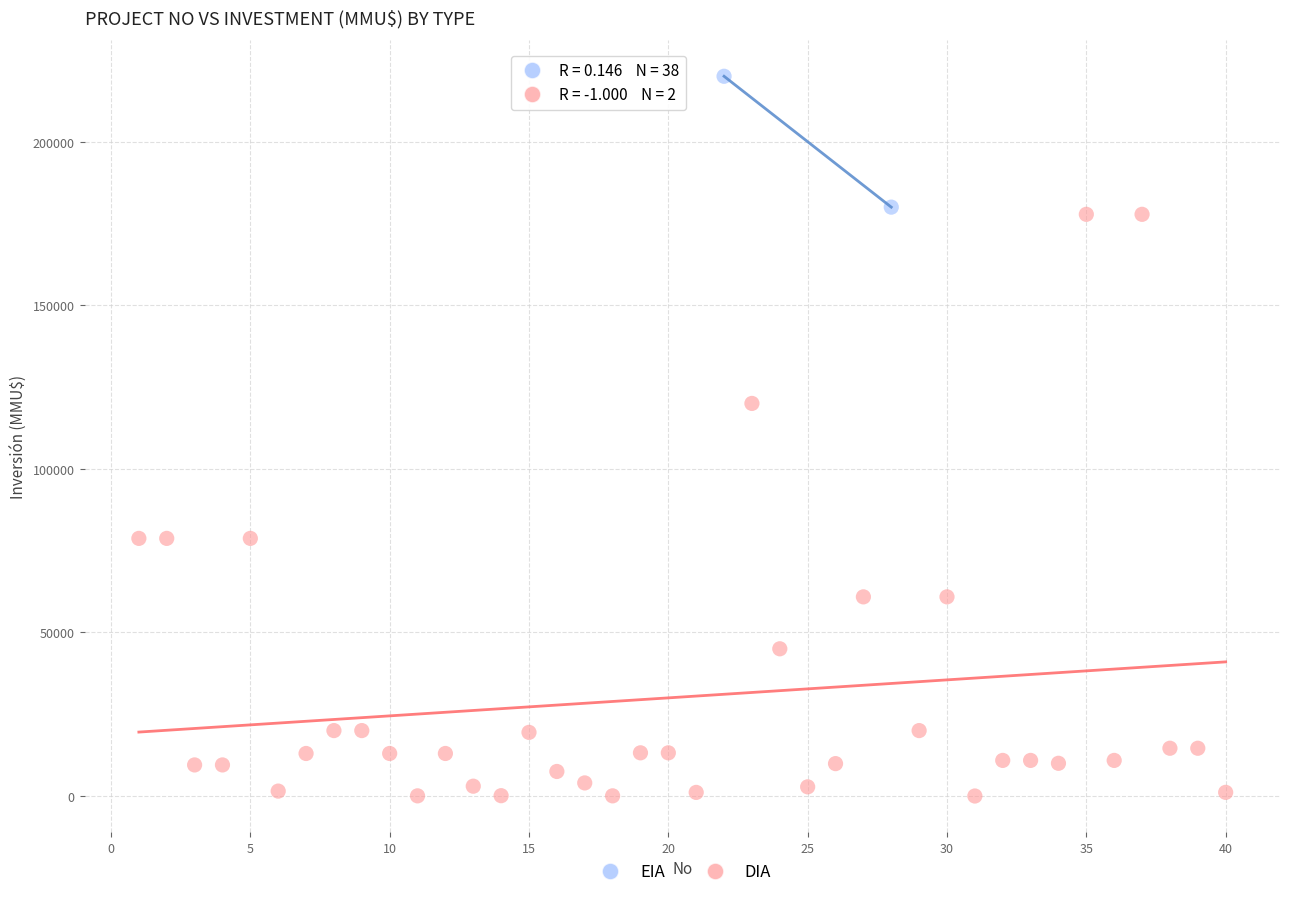

What are all the series names shown in the legend?

EIA, DIA